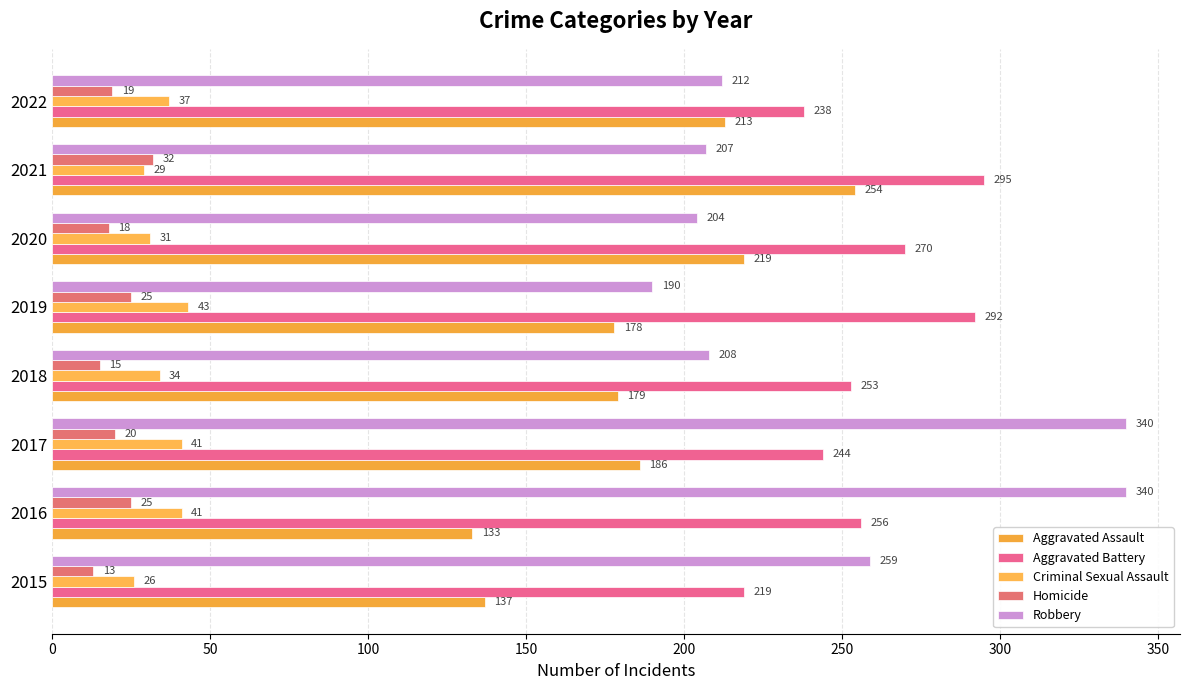

At which category is the sum across all series the highest?

2017